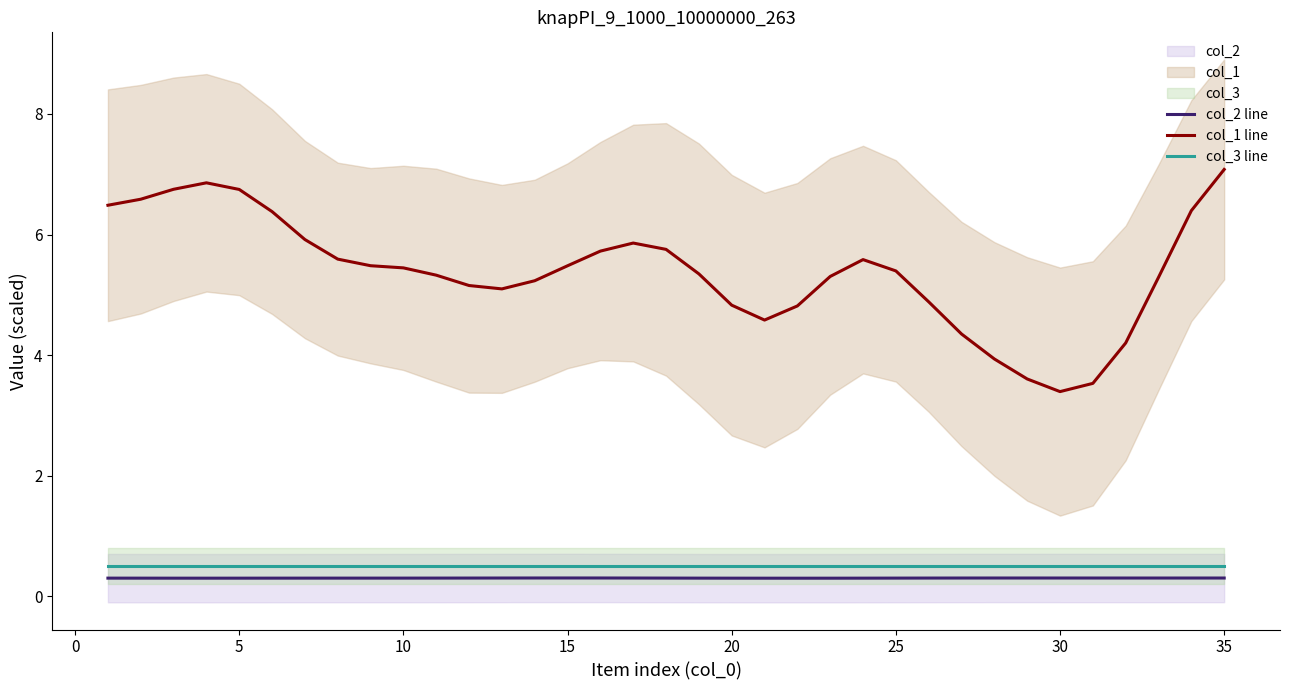

Is it true that col_2 line equals 0.3 at 30?

True